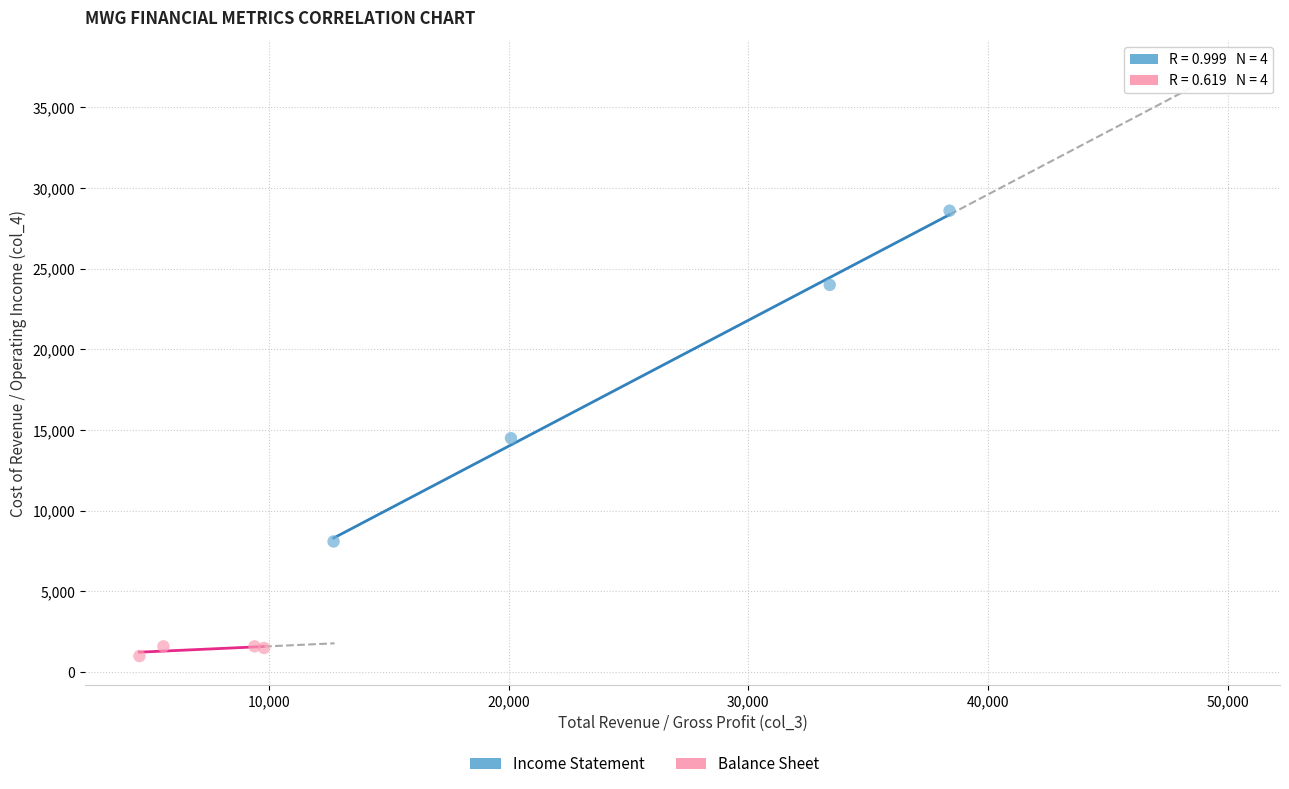

Which series contains the highest Y value?

Income Statement